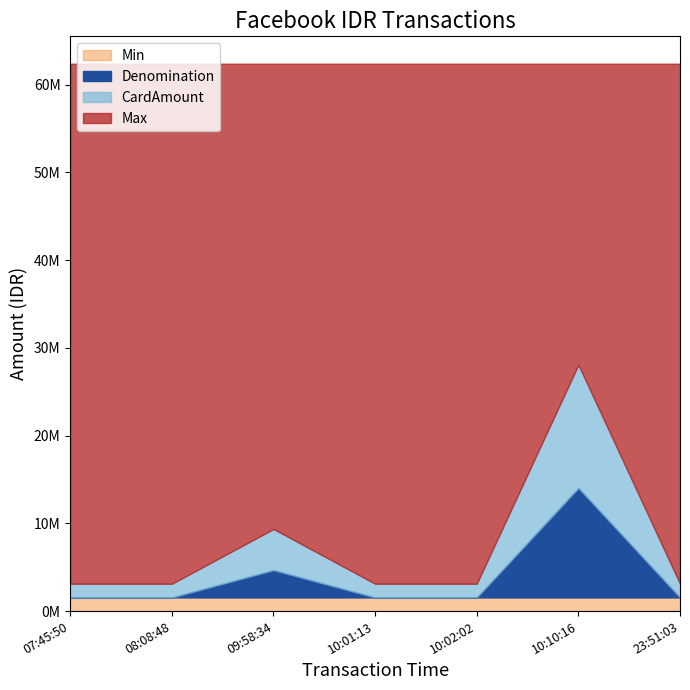

What is the greatest value displayed?

62400000